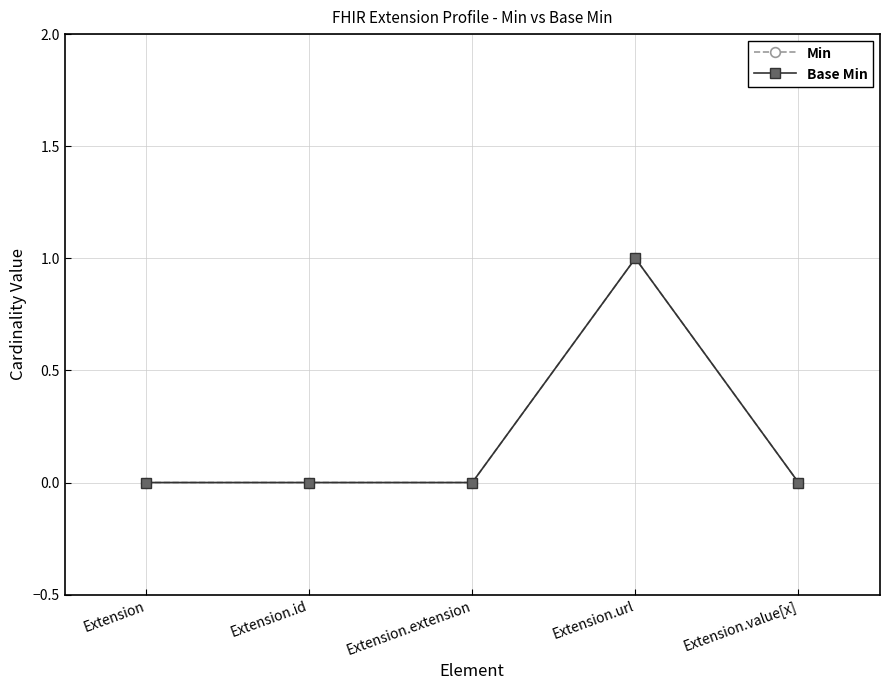

List the labels in order of Base Min value, largest first.

Extension.url, Extension, Extension.id, Extension.extension, Extension.value[x]